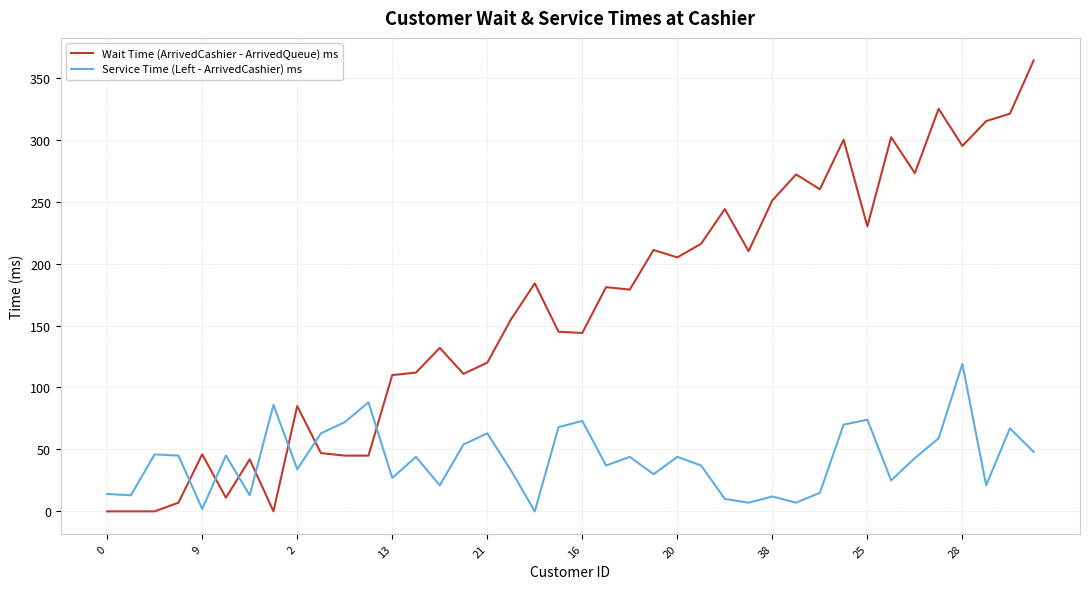

Is this an area chart (filled region under the line)?

No